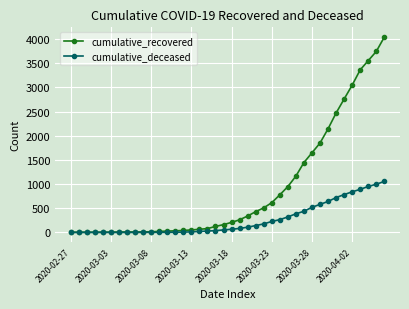

Which series has the largest total across all categories?

cumulative_recovered